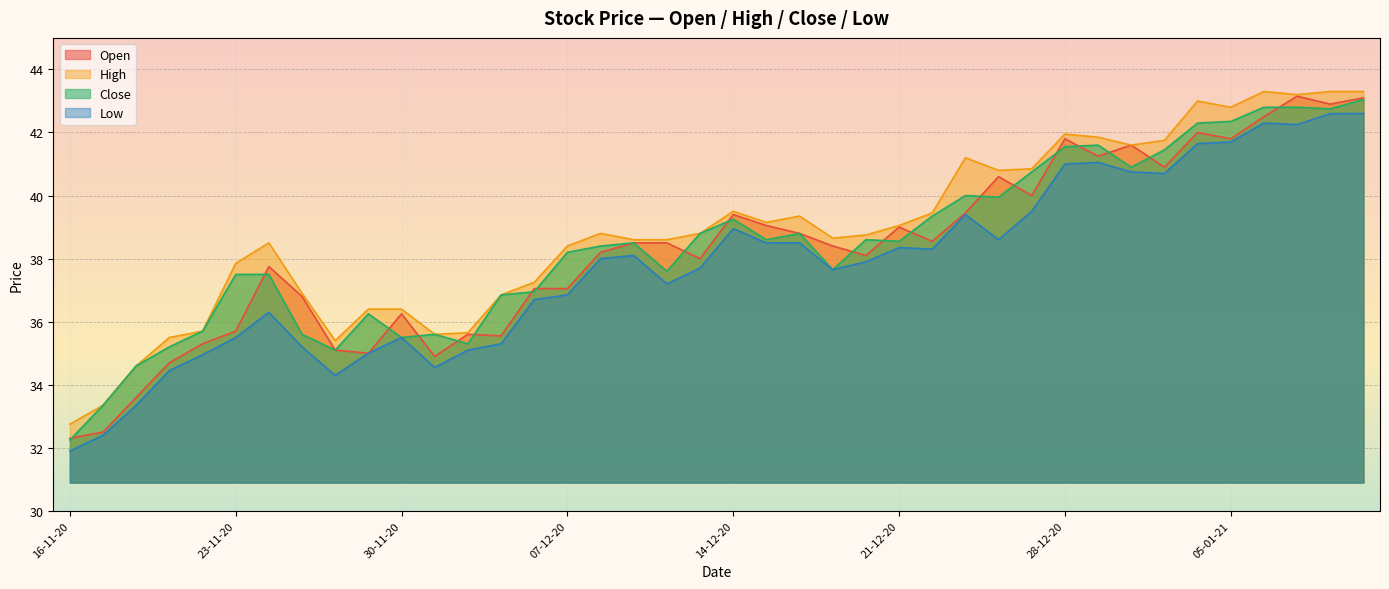

At which category does Low reach its first local valley?

26-11-20